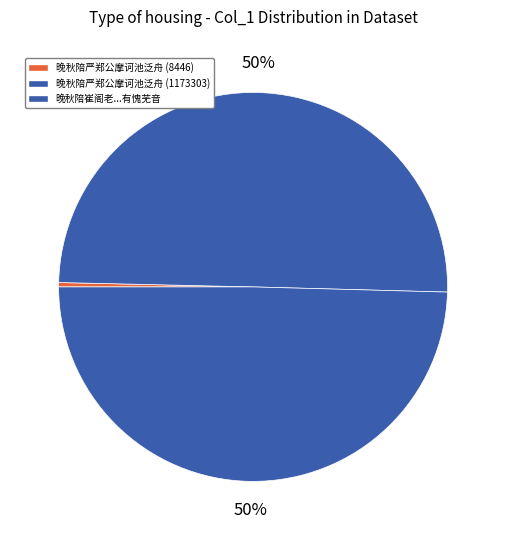

How many slices are in this pie chart?

3